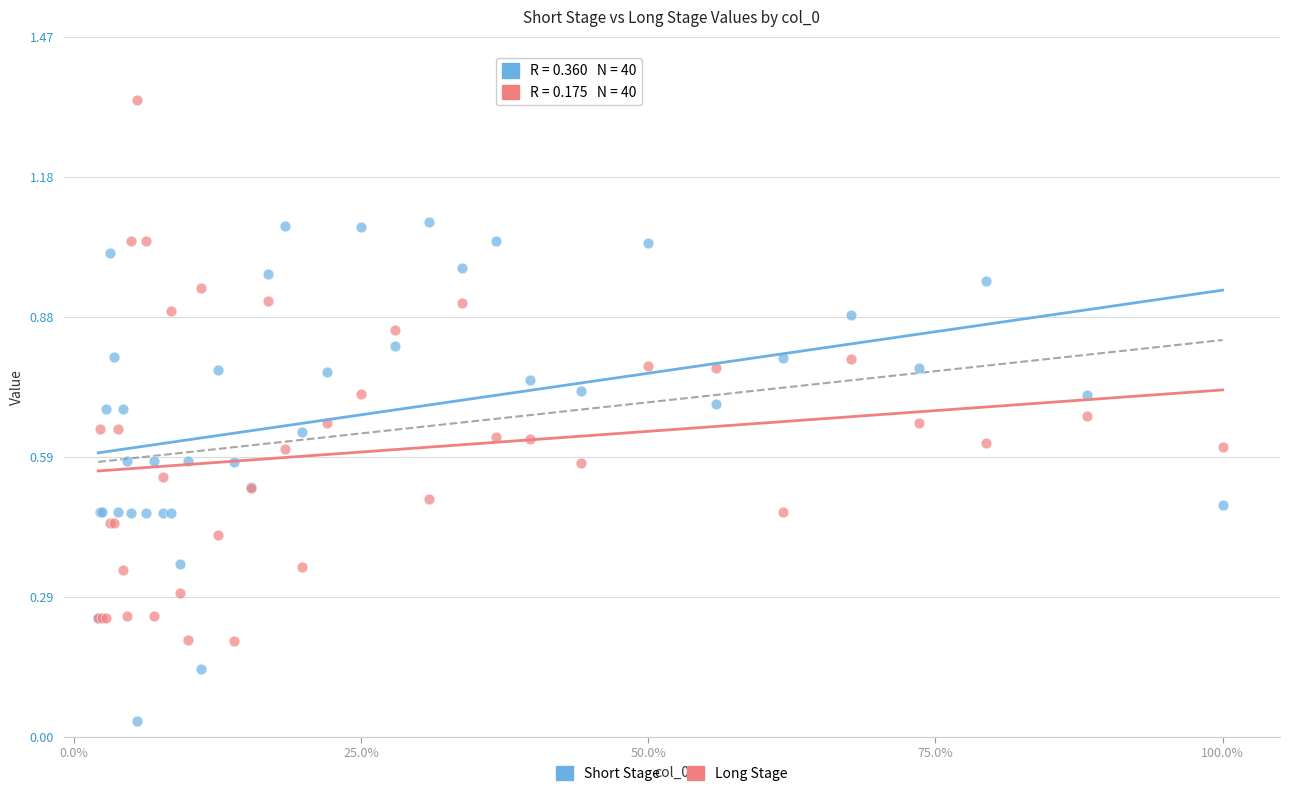

Which series reaches the maximum Y coordinate?

Long Stage